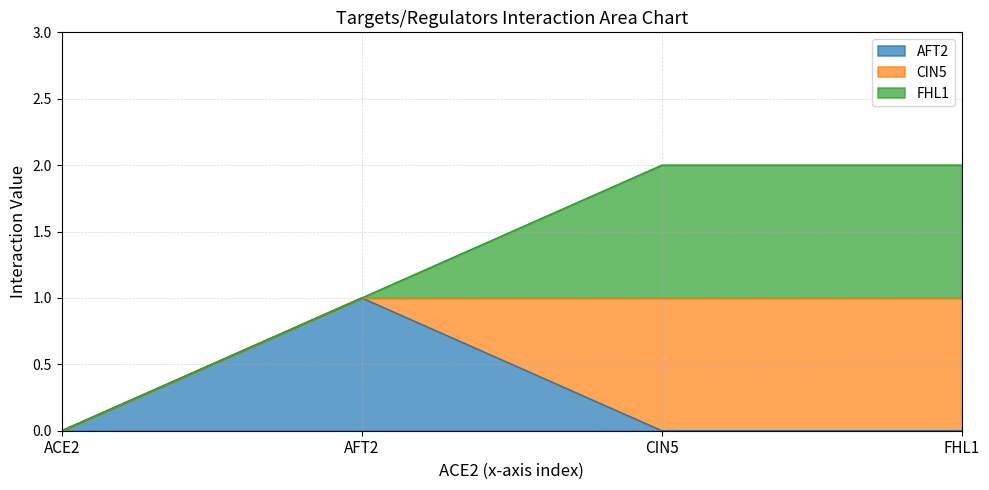

Which series has the widest spread of values?

AFT2